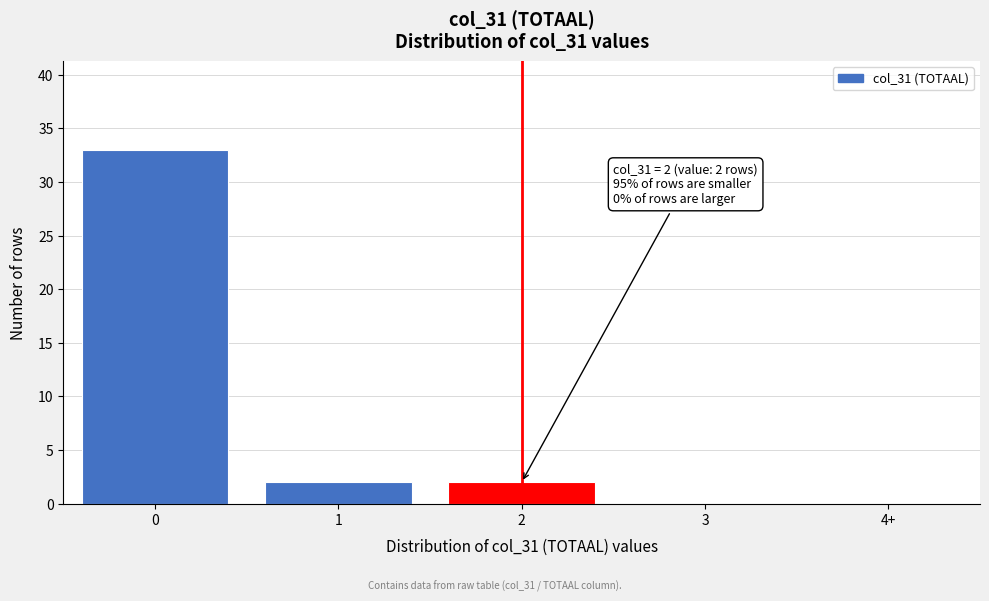

Reading right to left, extract all data points from this chart.

4+=0	3=0	2=2	1=2	0=33